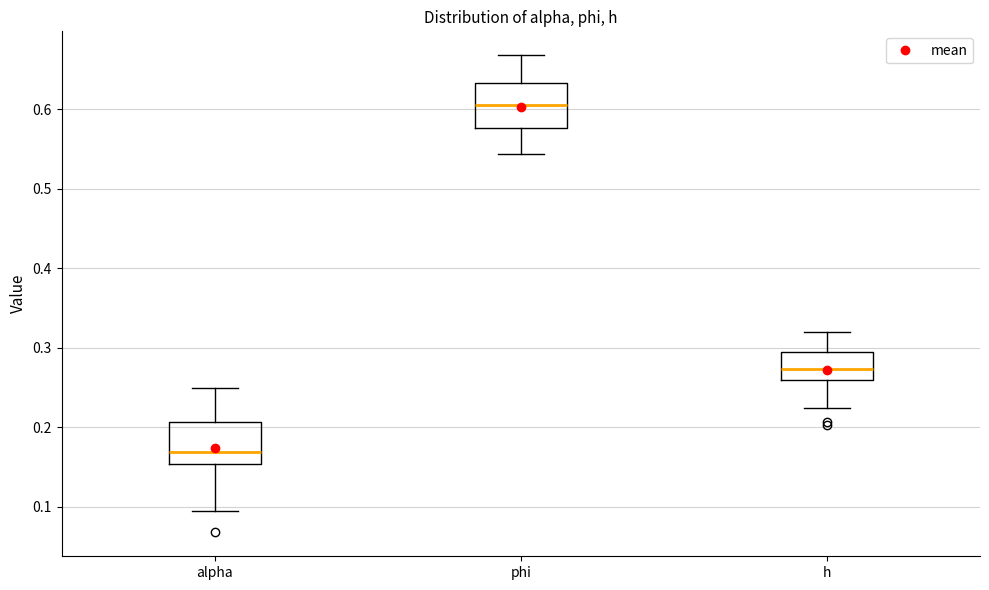

Reading left to right, transcribe this box plot: for each box, give where its median line is, the range the box spans, and where its two whiskers end, as read against the y-axis. The values are not printed on the chart, so give them approximately, as read against the axis.

alpha: median 0.17, box 0.15 to 0.21, whiskers 0.09 to 0.25
phi: median 0.61, box 0.58 to 0.63, whiskers 0.54 to 0.67
h: median 0.27, box 0.26 to 0.29, whiskers 0.22 to 0.32